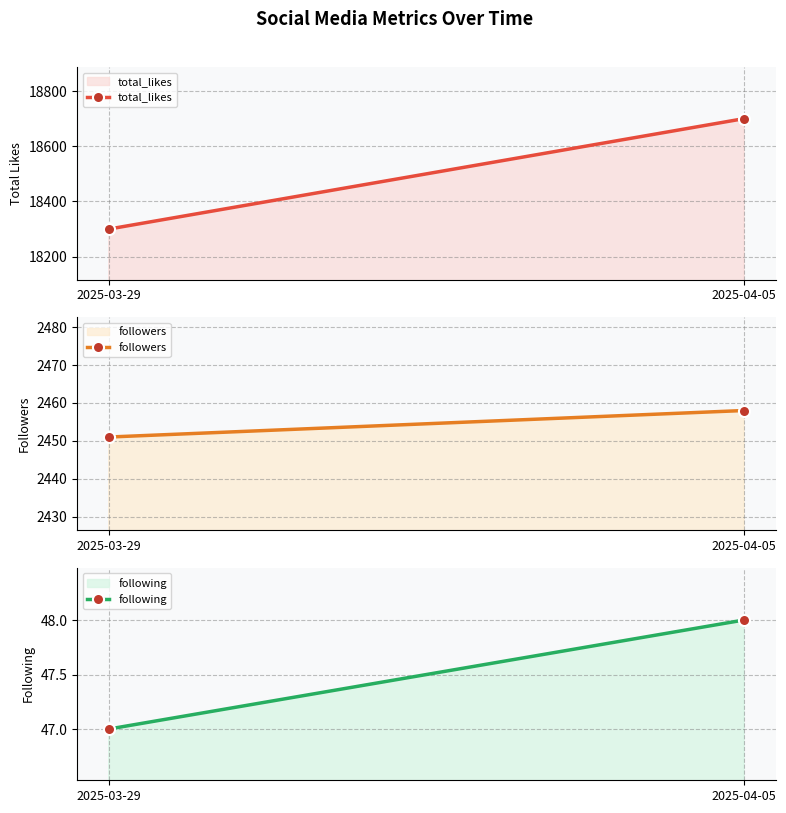

What is the sum of the followers values at 2025-03-29 and 2025-04-05?

4909